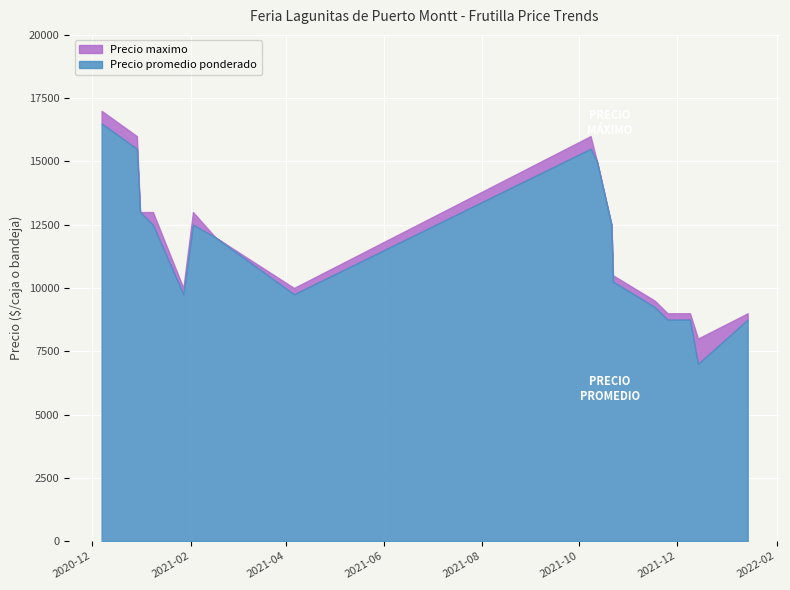

At which category does Precio promedio ponderado reach its first local valley?

2021-01-27